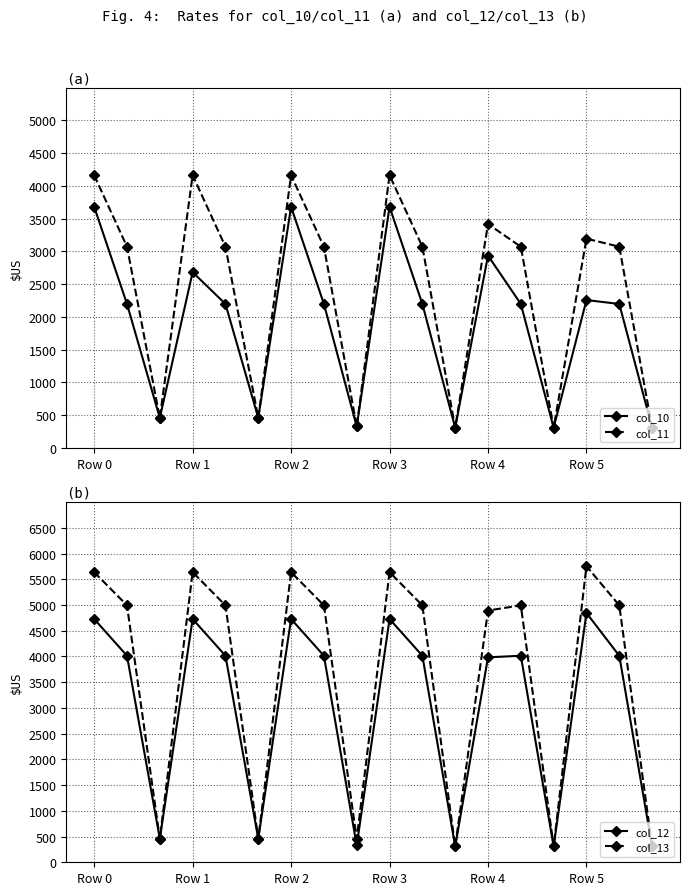

Where is the first local maximum for col_12?

Row 1